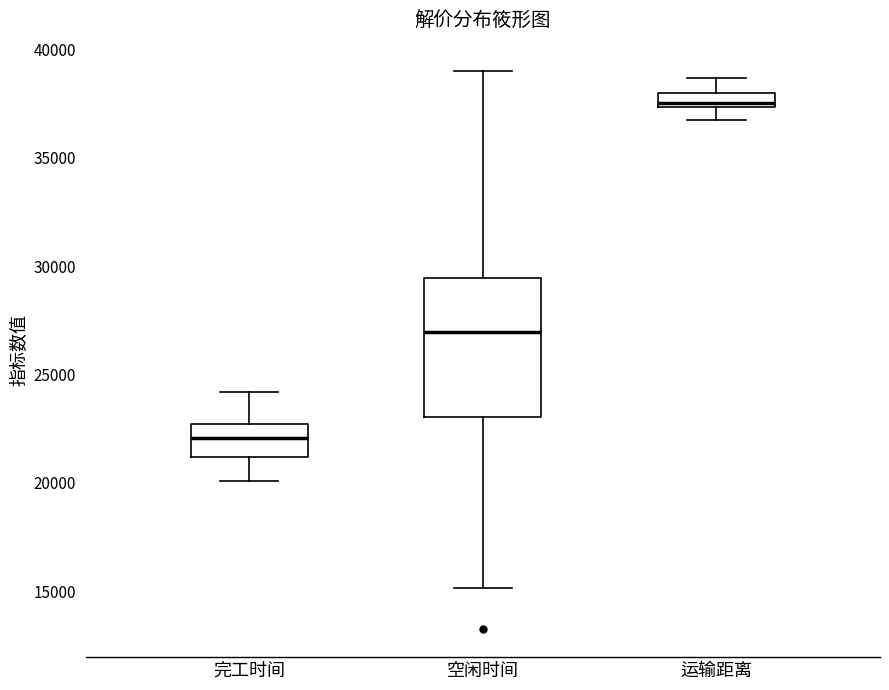

Which box's median line is the lowest?

完工时间